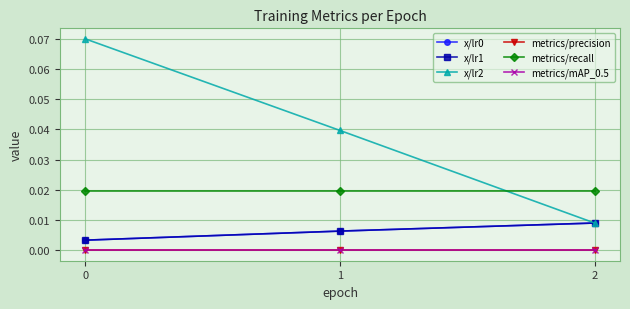

Does the chart have visible grid lines?

Yes